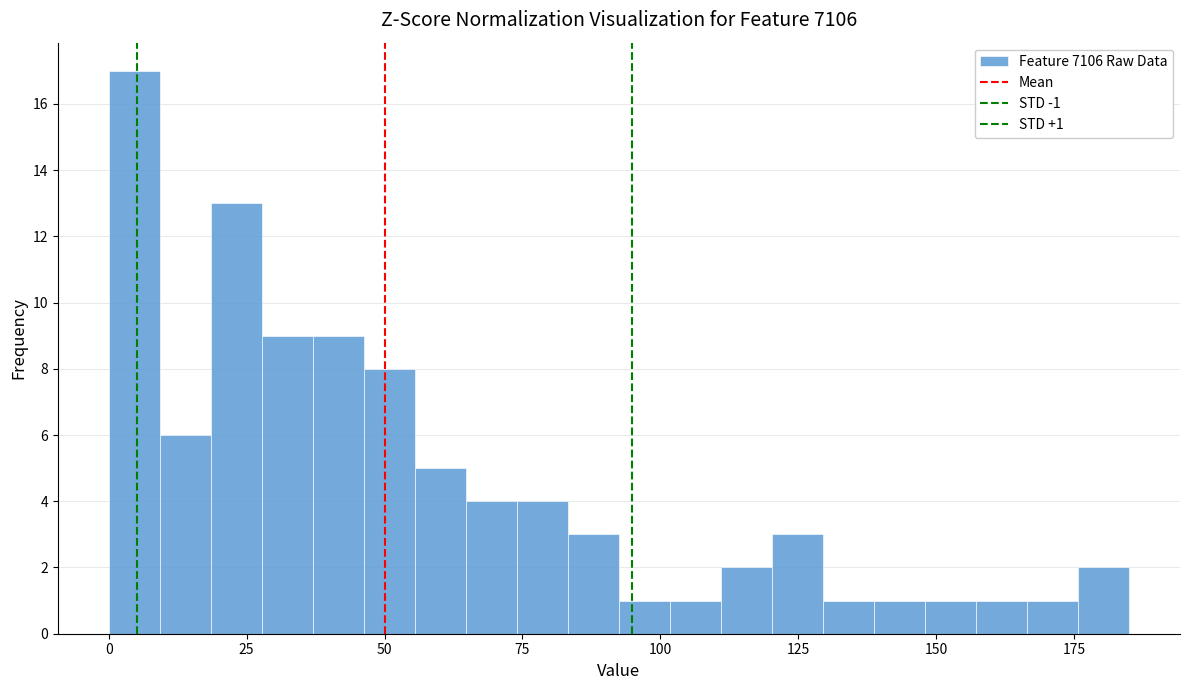

Around what value on the x-axis is the tallest bar? Give the approximate position of its centre, as read against the axis.

5